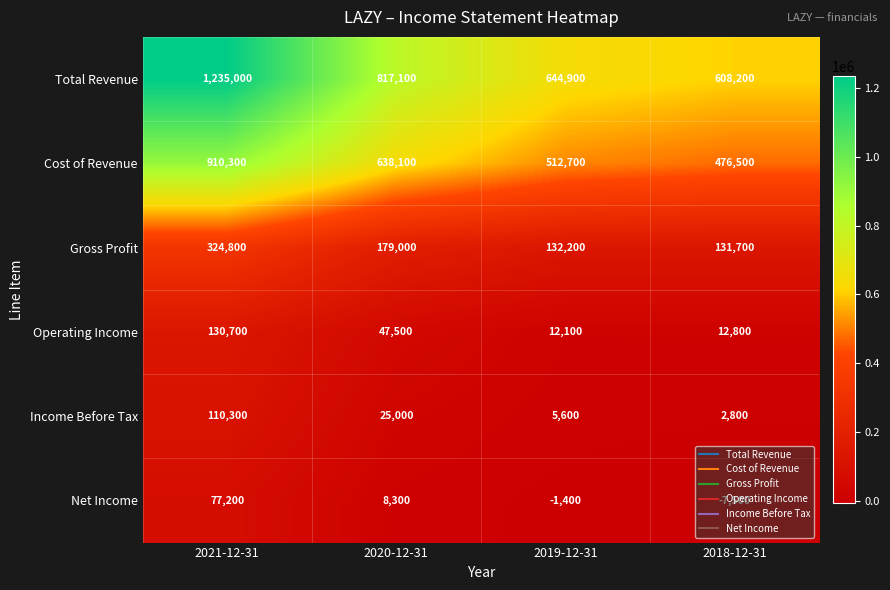

What is the approximate value of Total Revenue at 2020-12-31?

817100